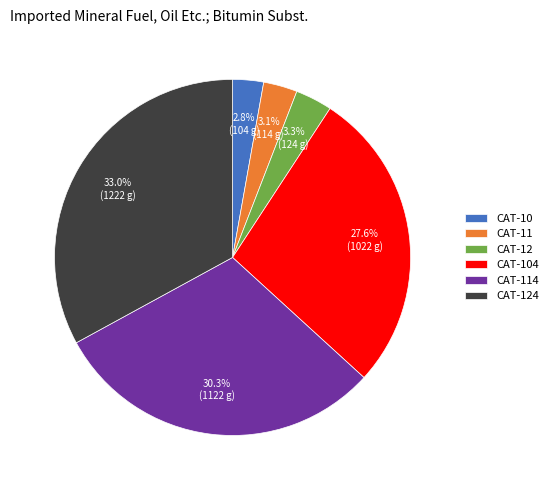

Is there a majority slice in this chart?

No